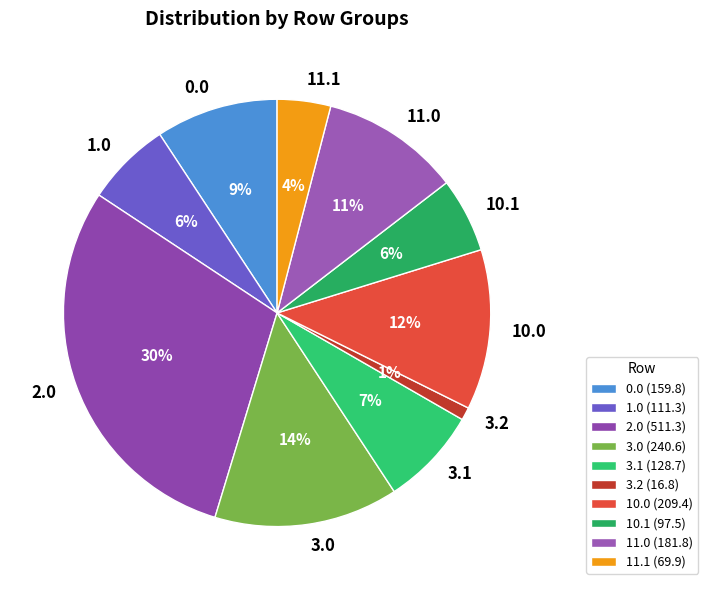

To the nearest percent, what is the difference between the largest and smallest slice percentages?

29%